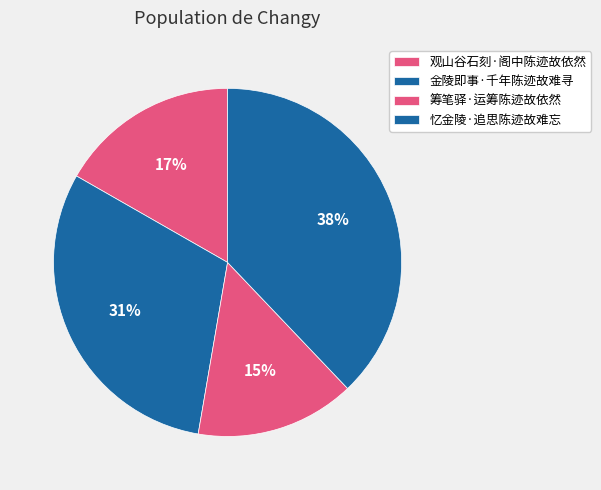

Do 金陵即事·千年陈迹故难寻 and 筹笔驿·运筹陈迹故依然 together represent more than half of the pie?

No